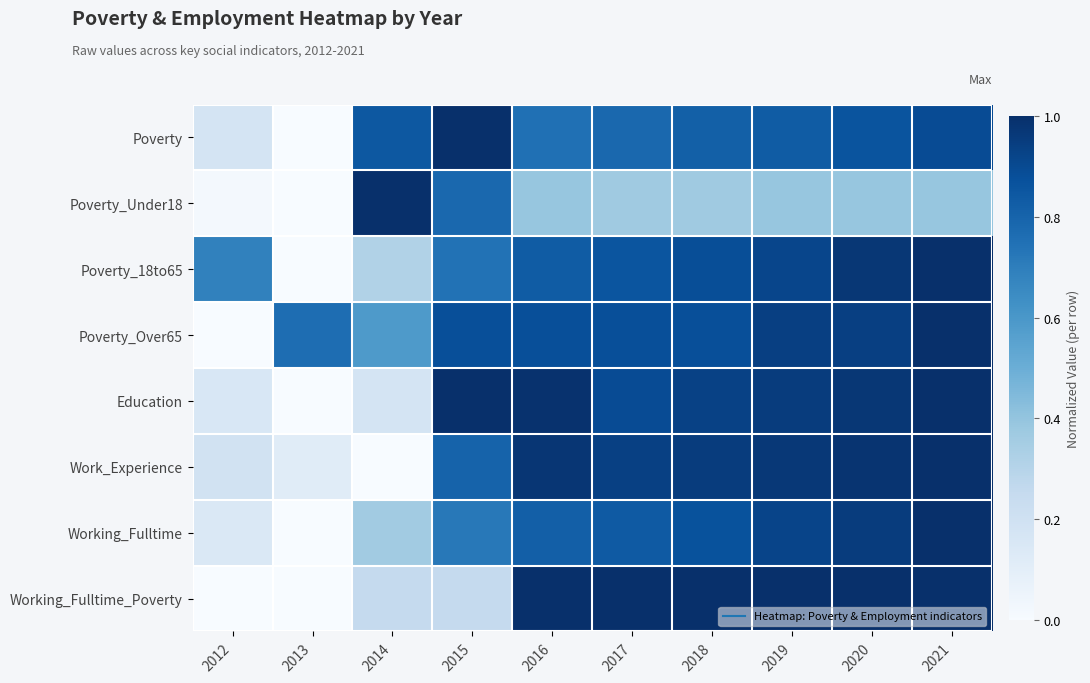

Between 2013 and 2014, which series saw the biggest shift?

Poverty_Under18